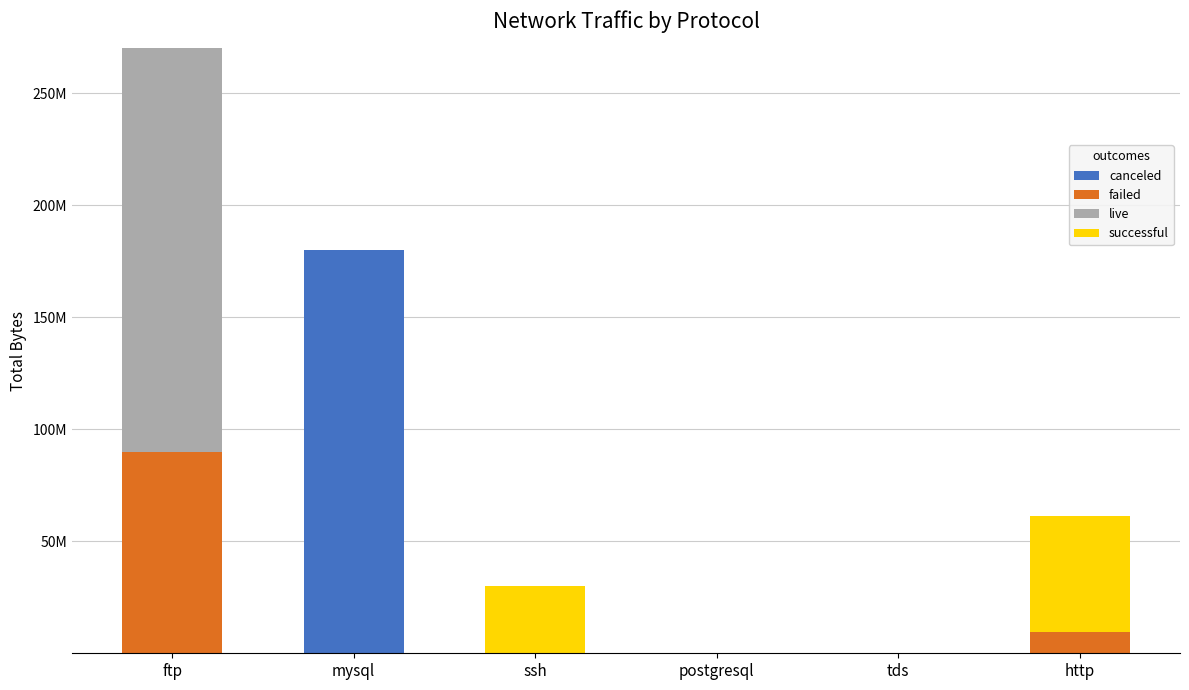

What are all the series names shown in the legend?

canceled, failed, live, successful